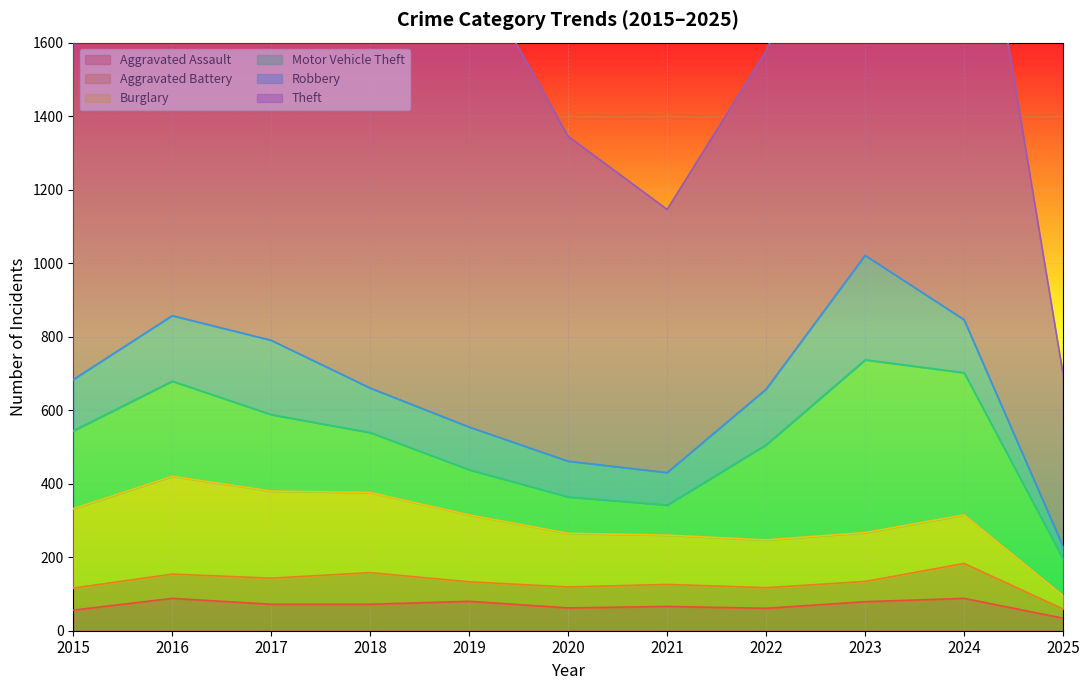

Between 2015 and 2017, which series saw the biggest shift?

Theft